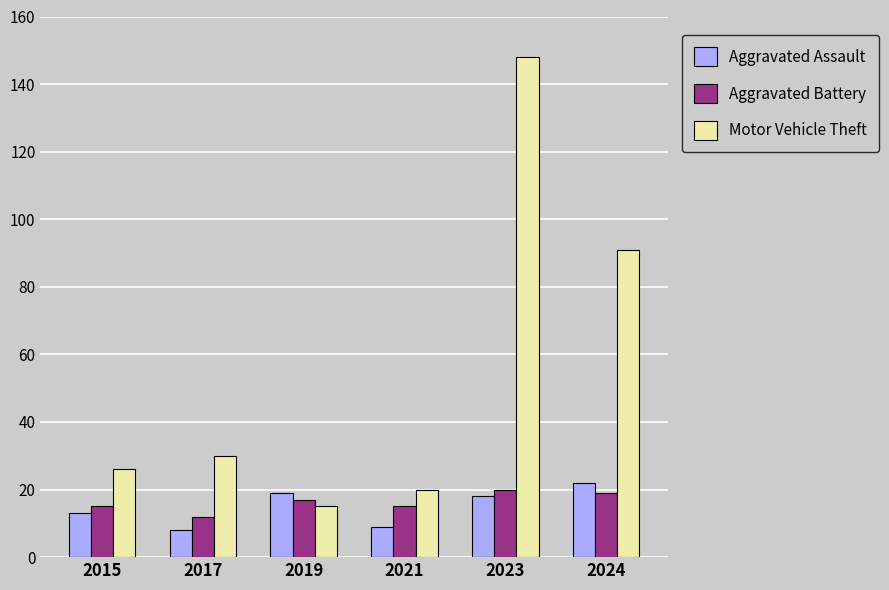

What value does the Aggravated Assault series have at 2019?

19